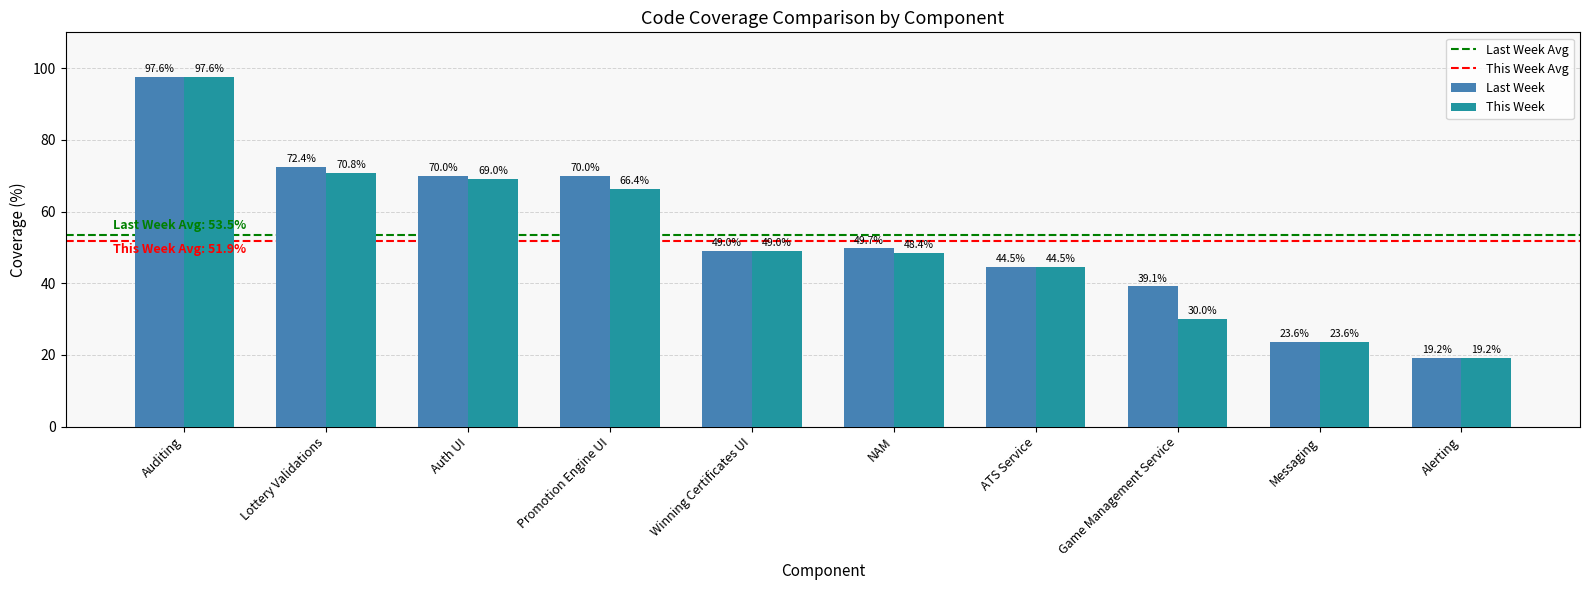

How many data points in This Week are less than 49?

5